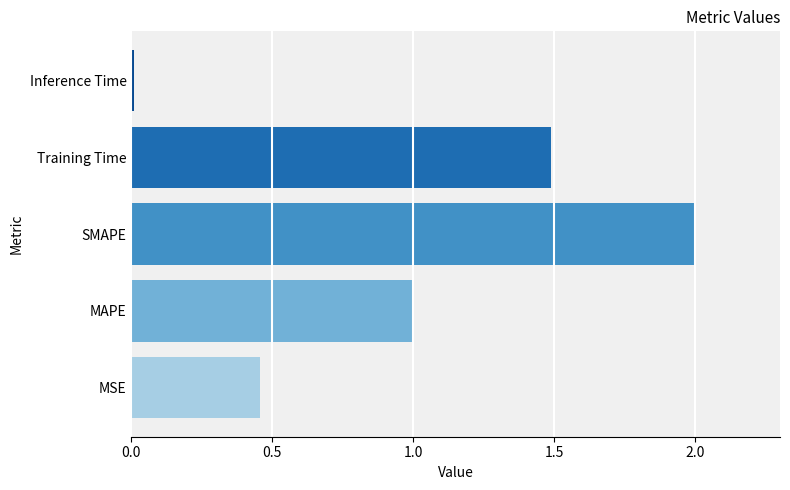

Rank the categories by value from lowest to highest.

Inference Time, MSE, MAPE, Training Time, SMAPE